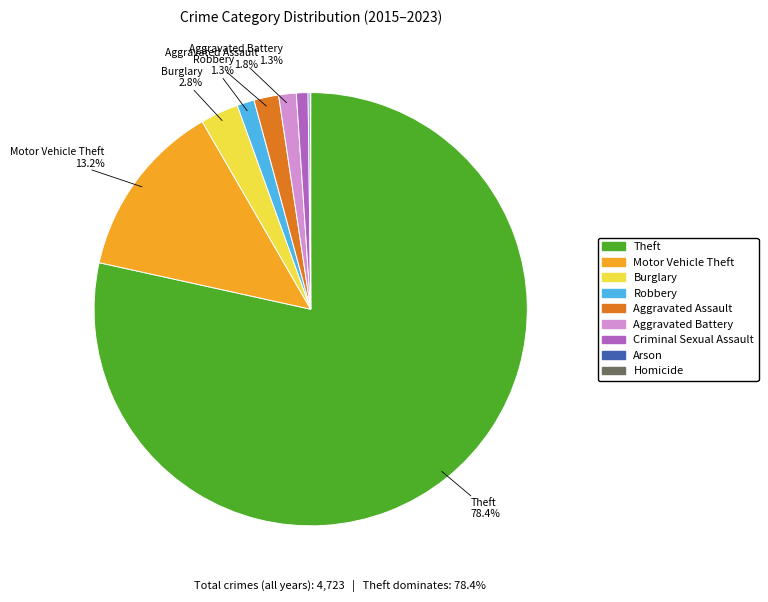

What percentage is the Motor Vehicle Theft slice, to the nearest percent?

13%